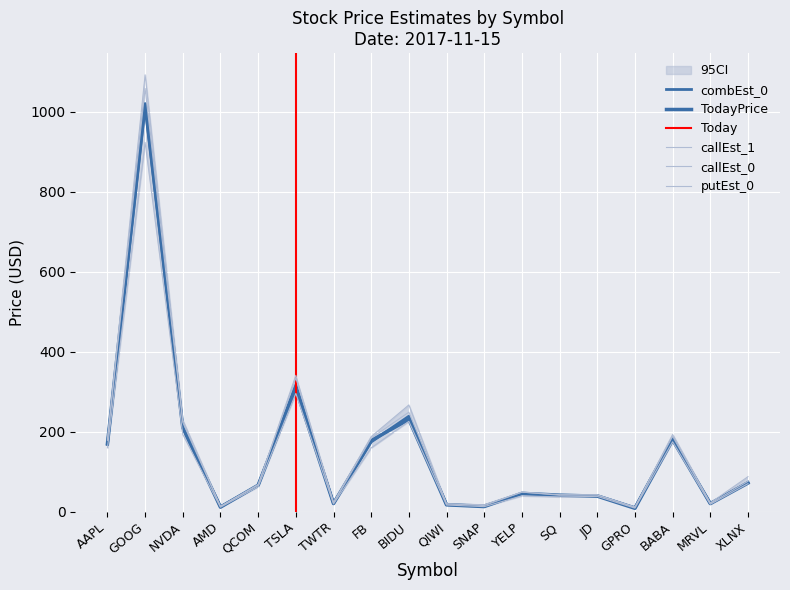

True or false: combEst_0 has a value of 116.4 at QCOM.

False